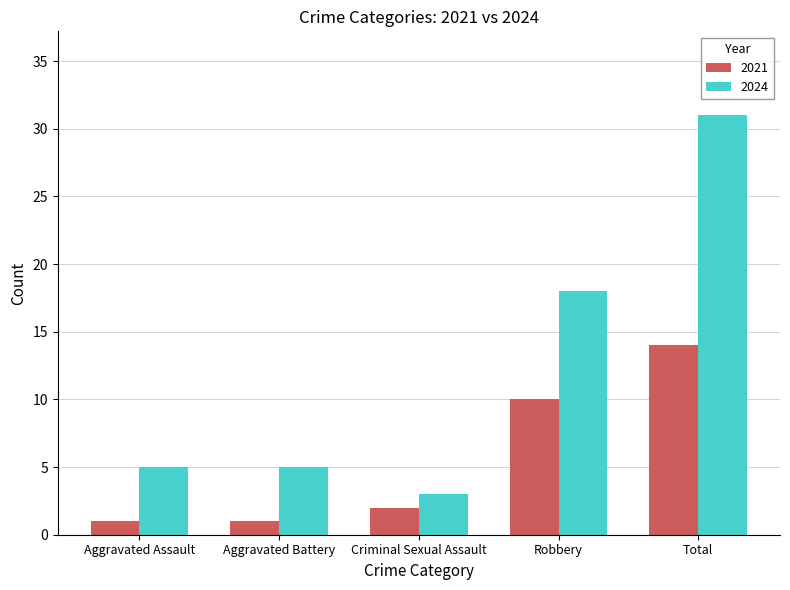

At which label is 2021 closest to 7?

Robbery